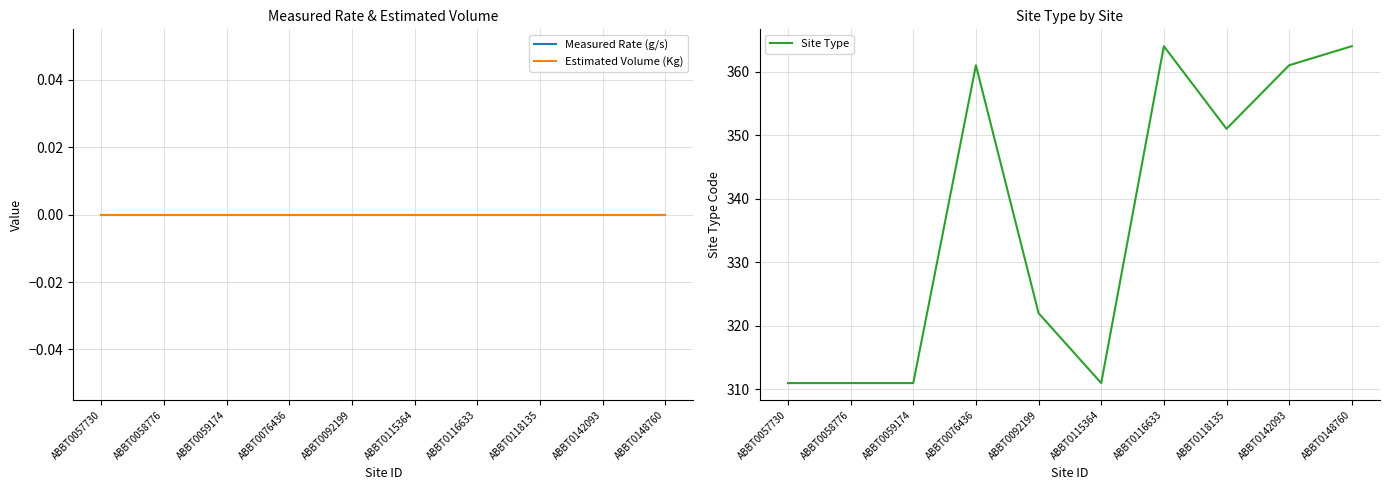

True or false: Estimated Volume (Kg) has more than 2 points higher than both neighbors.

False